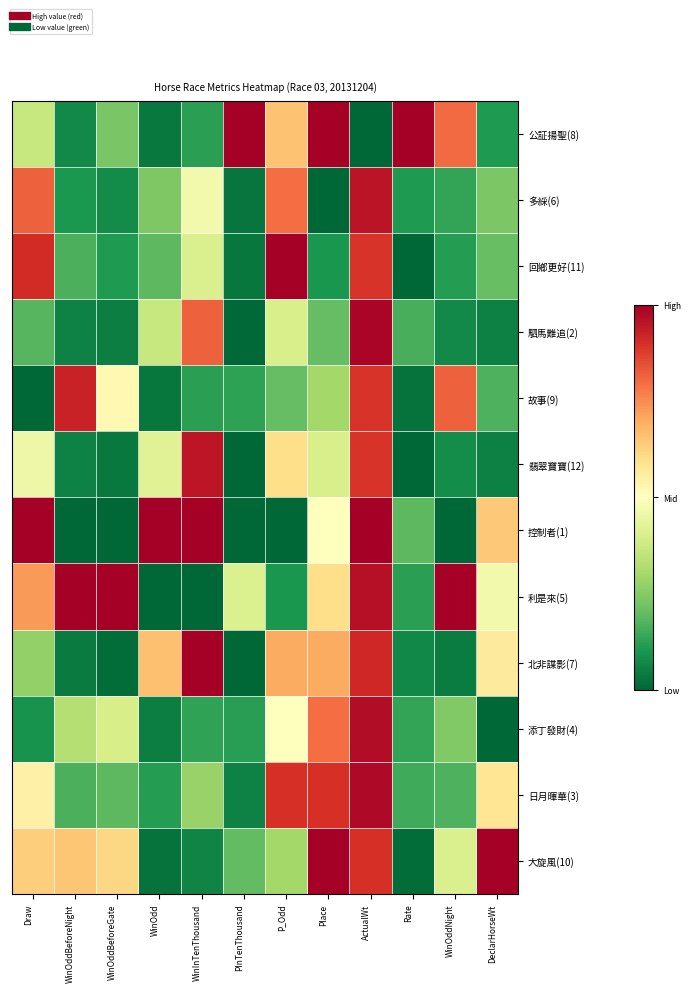

Count the number of categories in the chart.

12